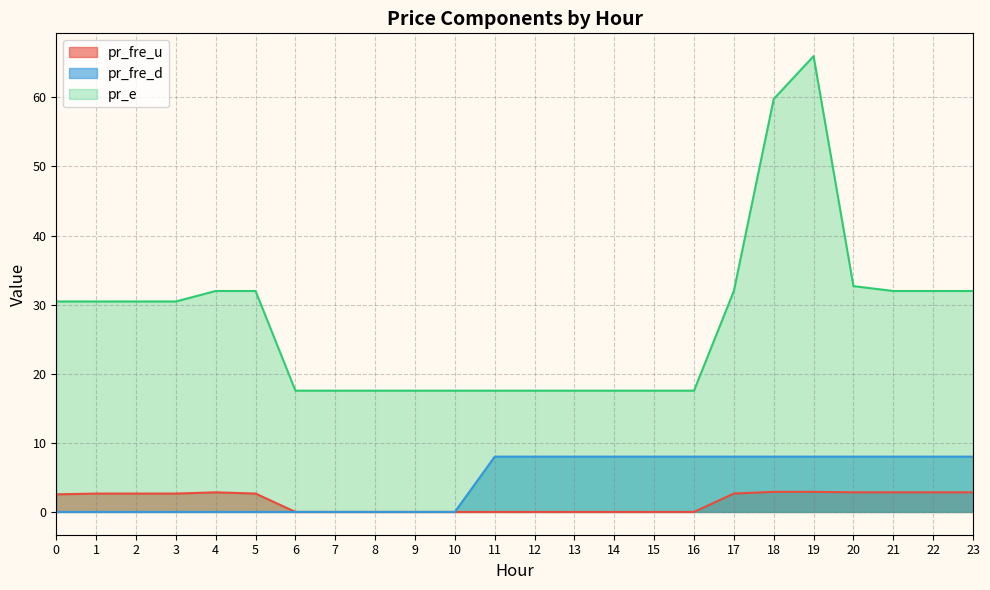

True or false: pr_fre_d has a value of 0.0 at 4.

True